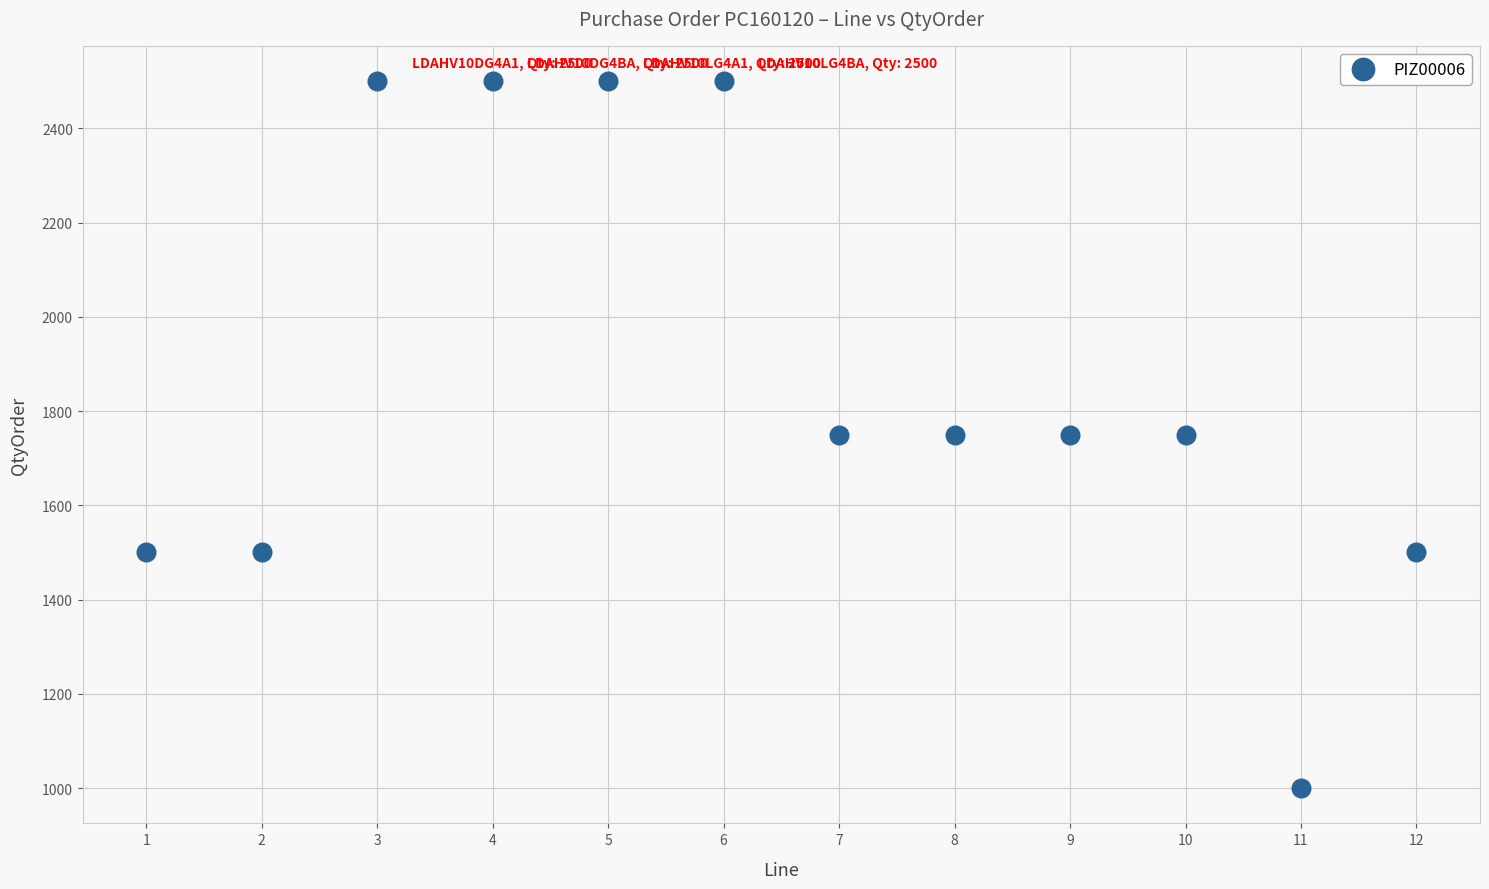

What is the average Y value?

1875